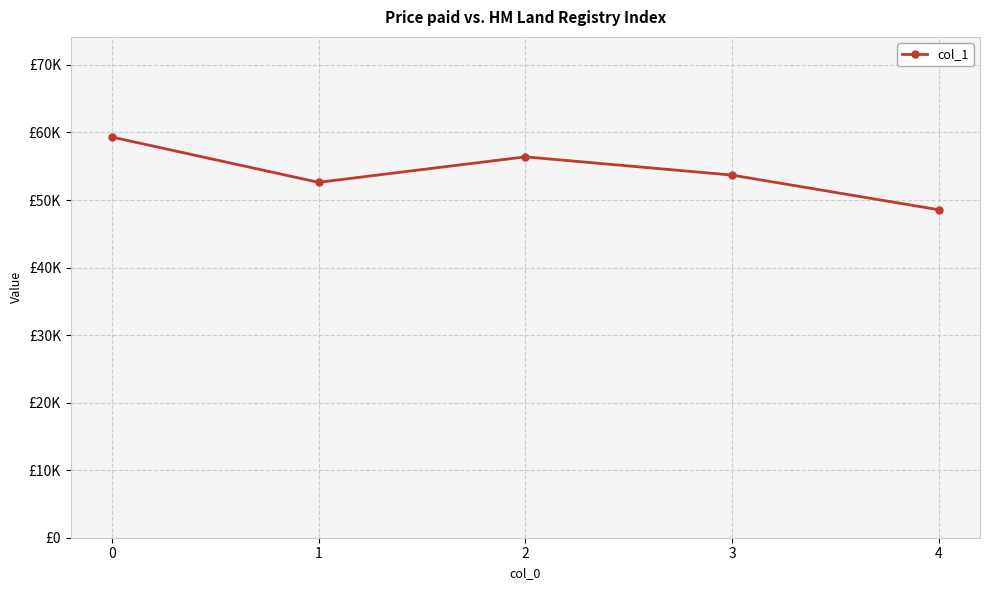

Is this an area chart (filled region under the line)?

No